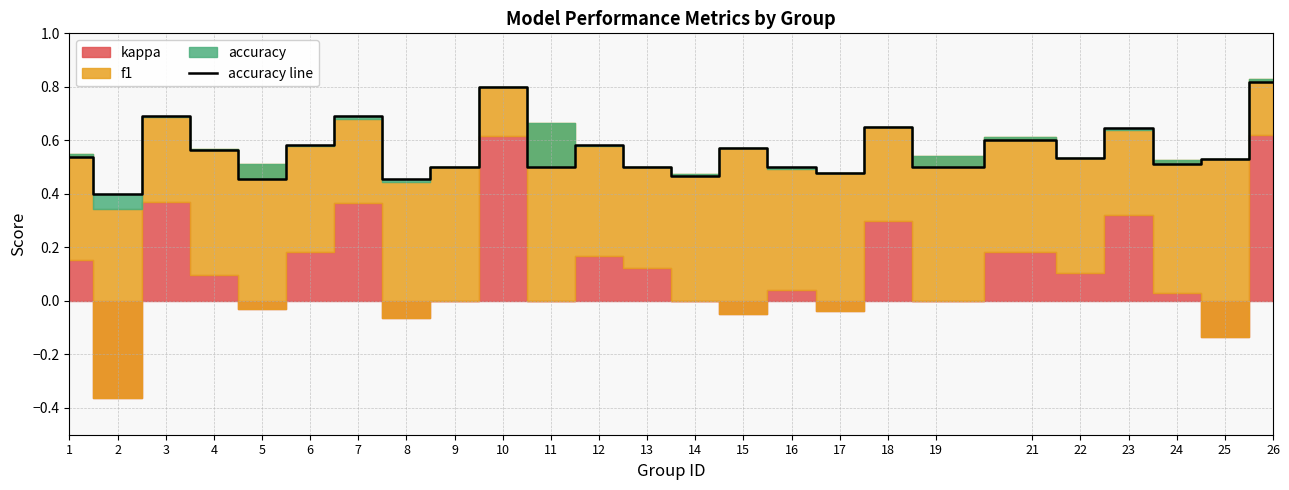

The value at 22 is 0.2. True or false?

False